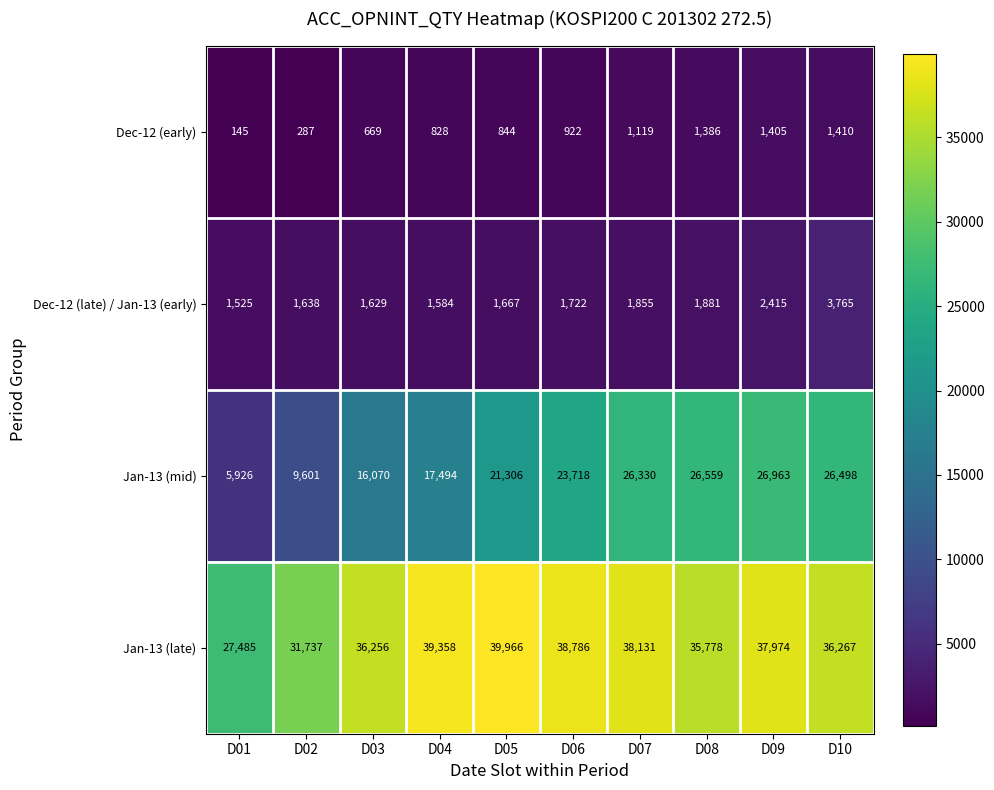

At which label is Jan-13 (late) closest to 33725?

D02